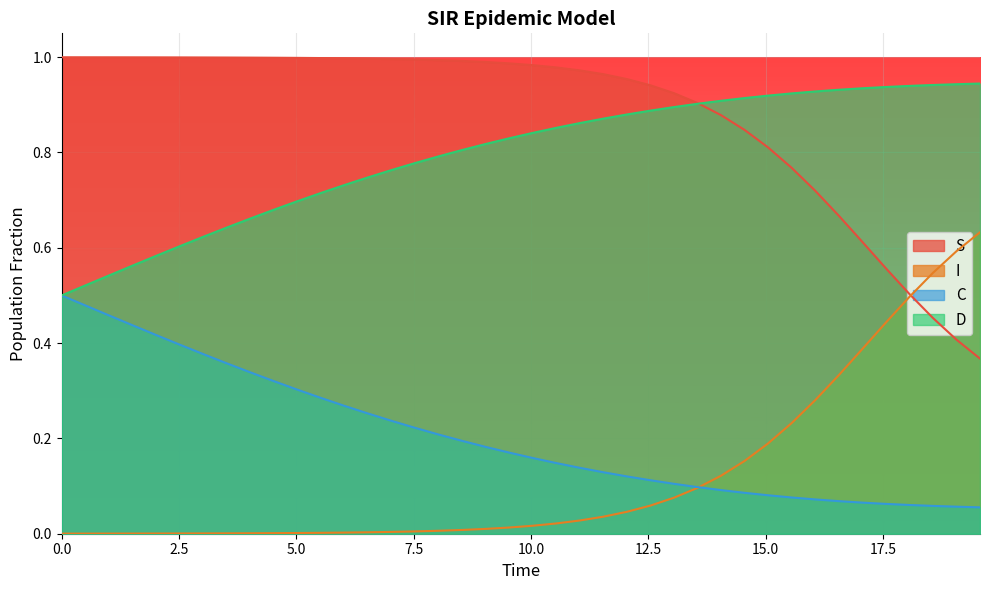

Rank the series by their maximum value, from lowest to highest.

C, I, D, S